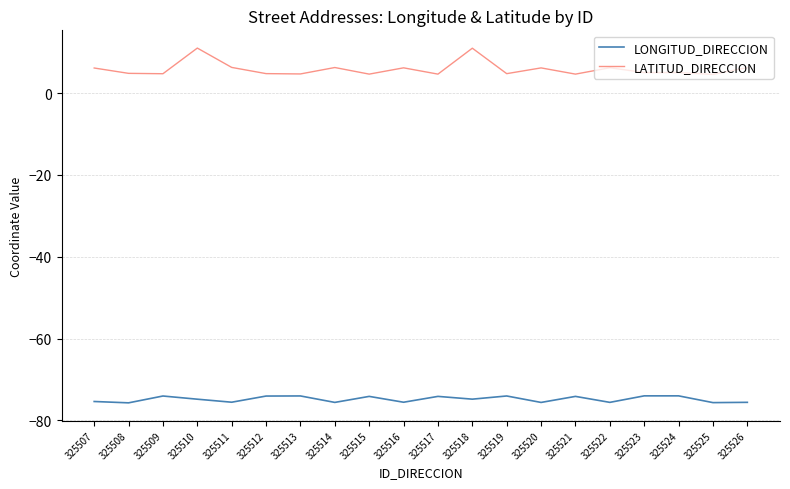

Rank the series at 325522 from lowest to highest value.

LONGITUD_DIRECCION, LATITUD_DIRECCION